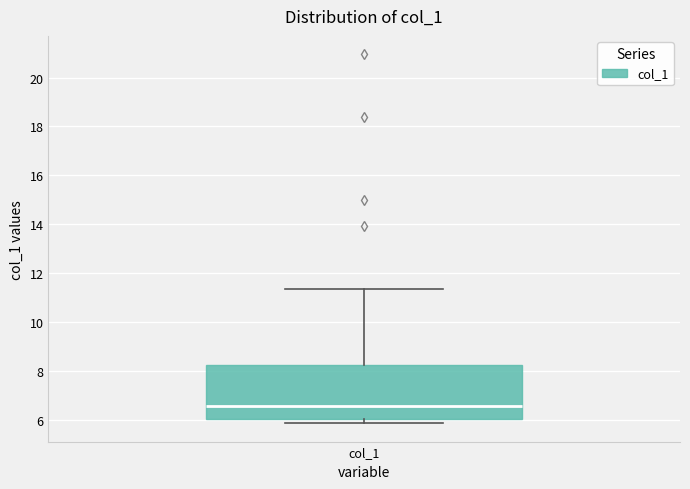

Transcribe this box plot: give where the median line is, the range the box spans, and where the two whiskers end, as read against the y-axis. The values are not printed on the chart, so give them approximately, as read against the axis.

median 6.6, box 6.0 to 8.2, whiskers 5.8 to 11.4